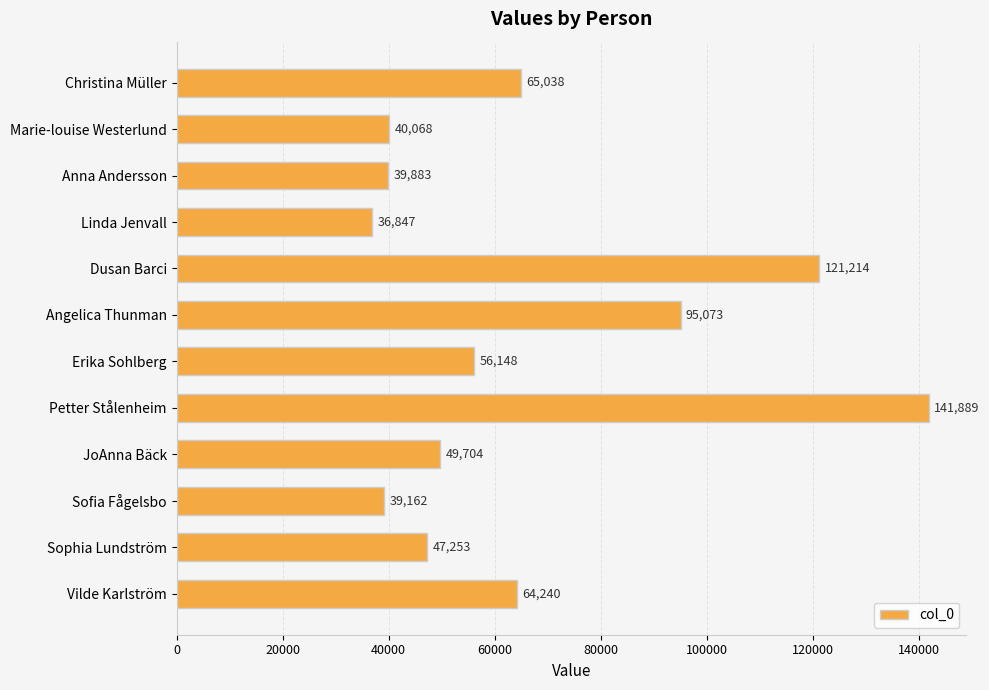

What is the change in value from Christina Müller to Petter Stålenheim?

+76851